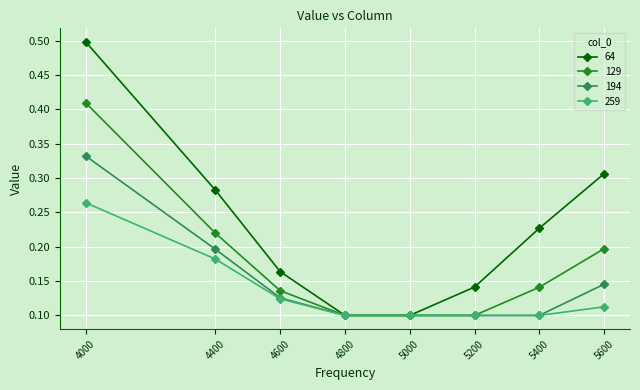

True or false: 64 has more than 0 points higher than both neighbors.

False